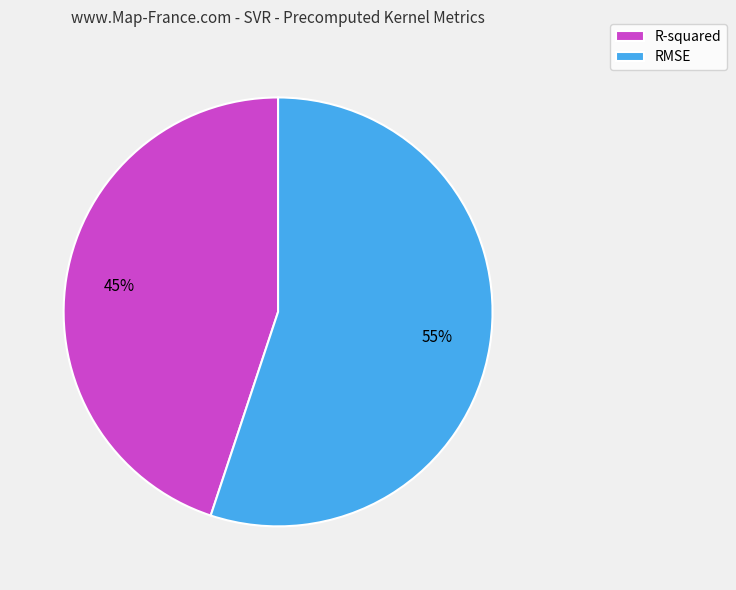

Which category has the biggest portion of the pie?

RMSE